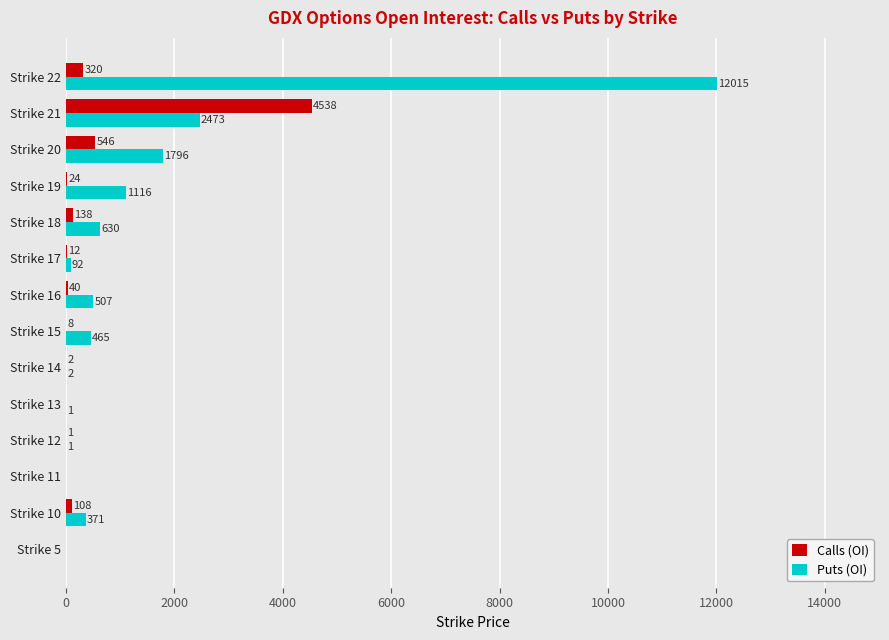

At which label is Puts (OI) closest to 6007?

Strike 21